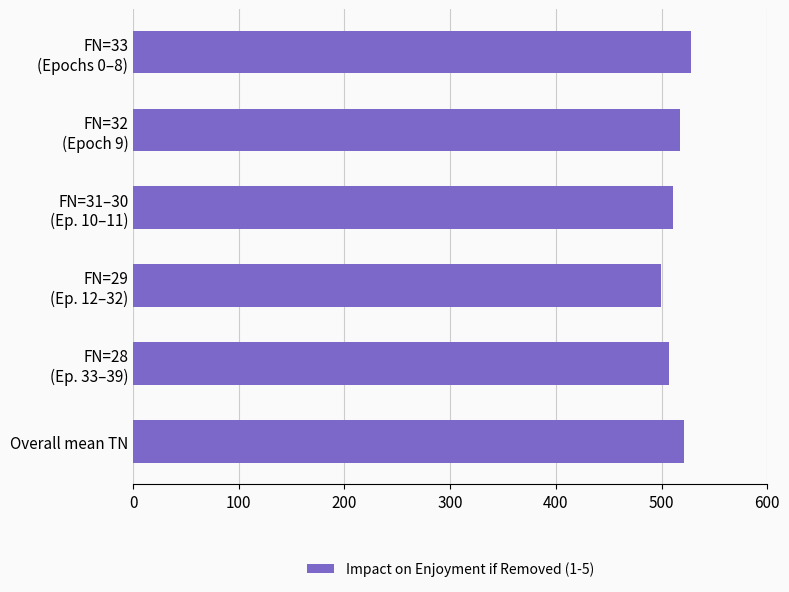

True or false: the data shows 521 at Overall mean TN.

True